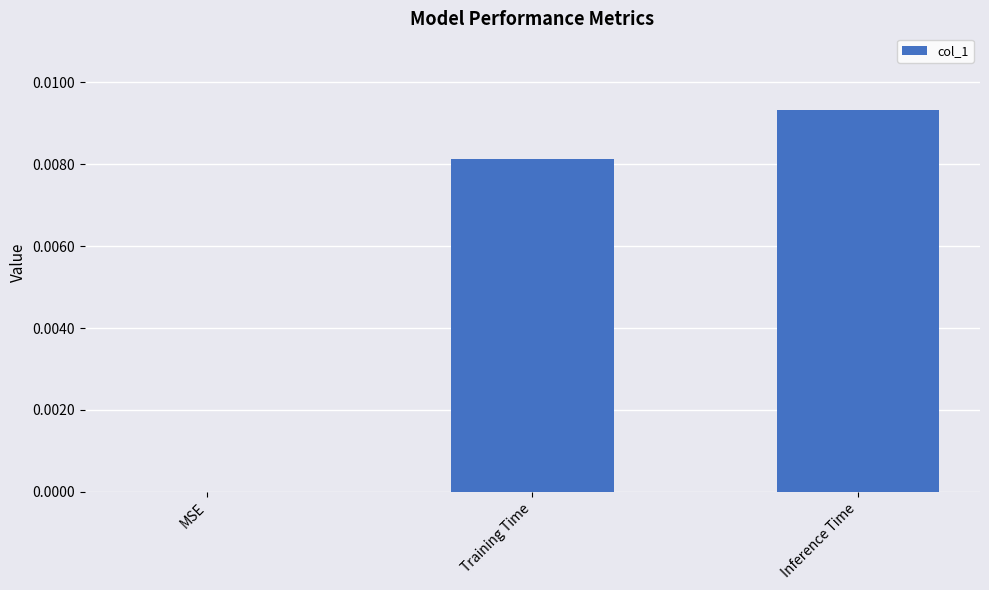

Which has a higher value, Inference Time or MSE?

Inference Time